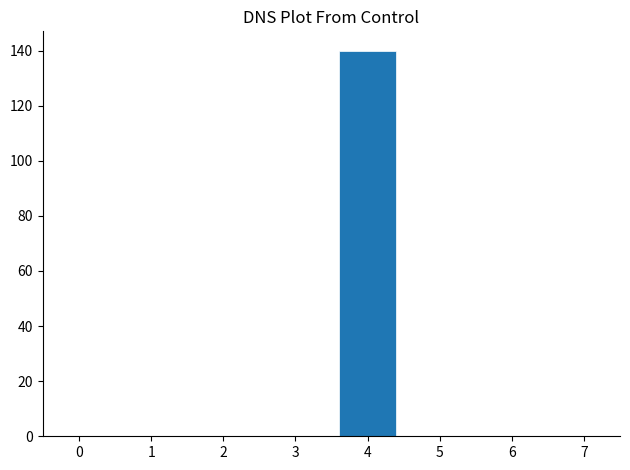

Reading right to left, extract all data points from this chart.

7=0	6=0	5=0	4=140	3=0	2=0	1=0	0=0